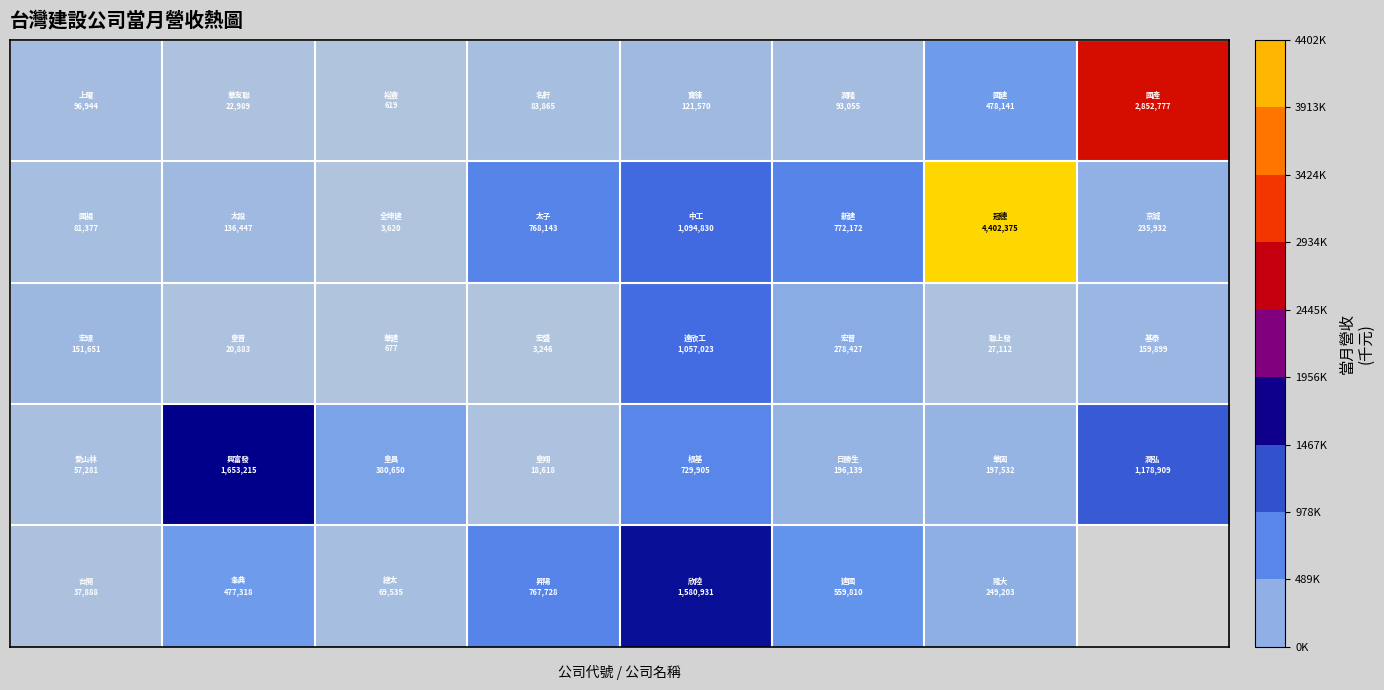

At which category is the sum across all series the highest?

6